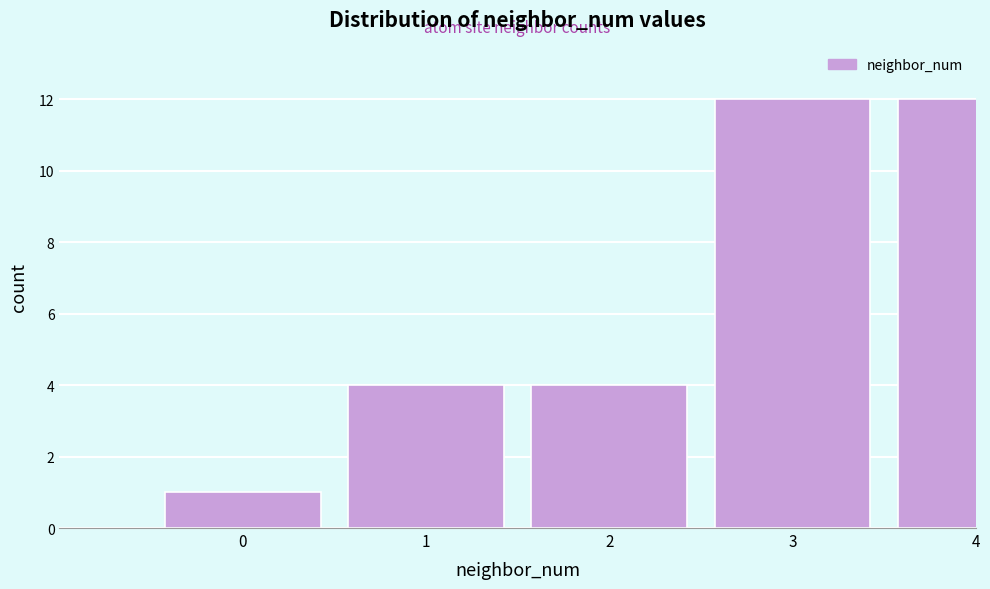

Reading left to right, extract all data points from this chart.

1	4	4	12	12